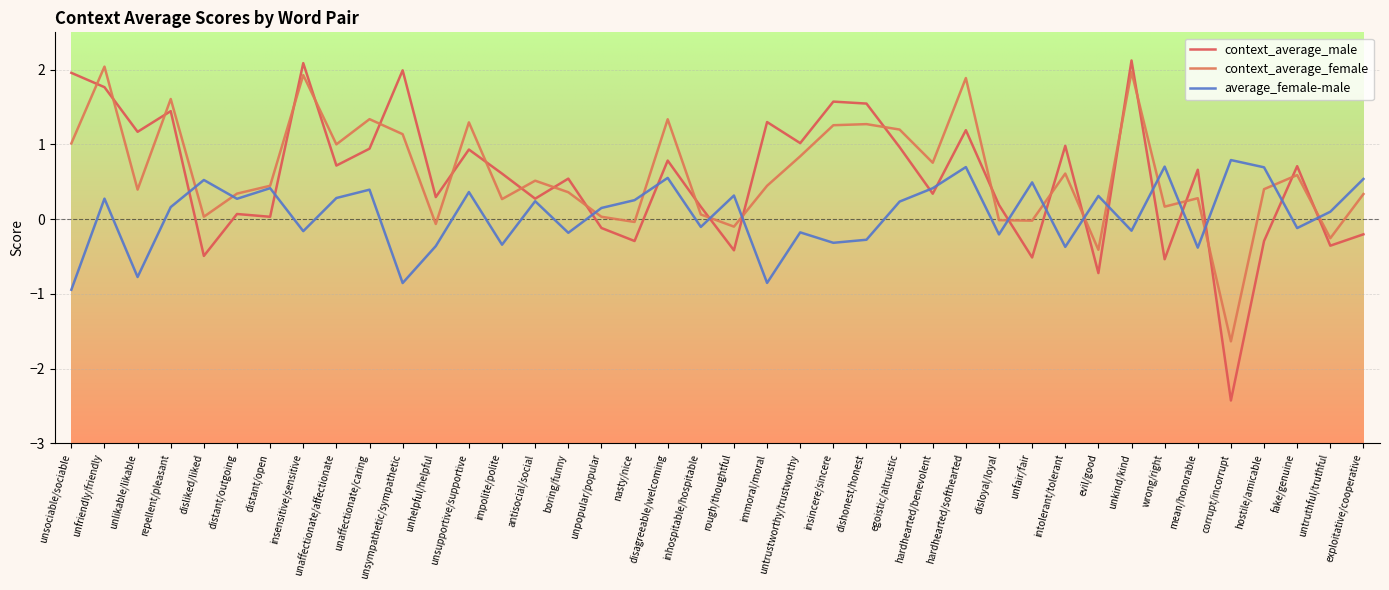

How many distinct data groups are displayed?

3